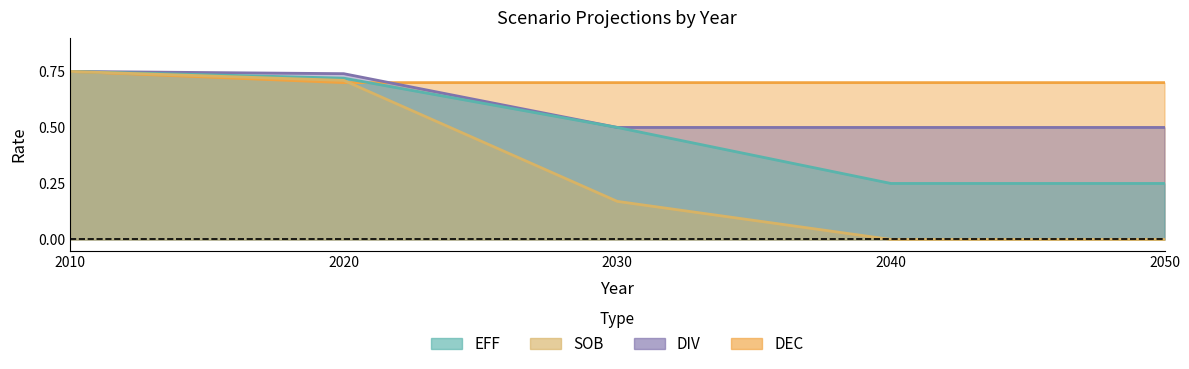

What value does the DIV series have at 2010?

0.8